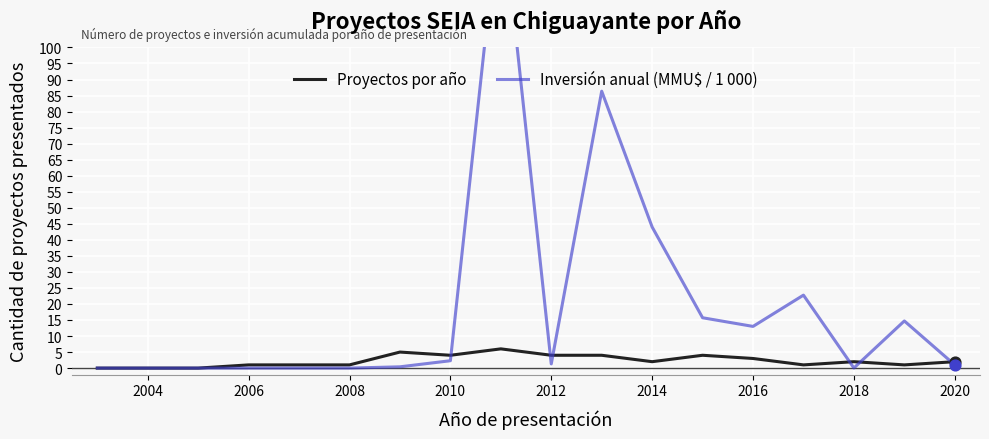

What are all the series names shown in the legend?

Proyectos por año, Inversión anual (MMU$ / 1 000)